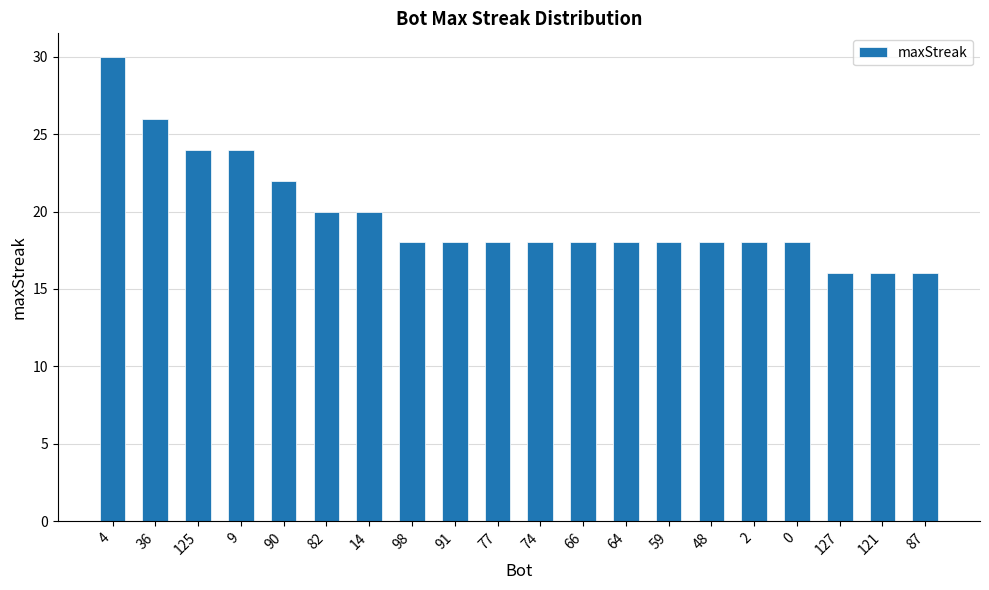

What is the value of the 4th bar from the left?

24